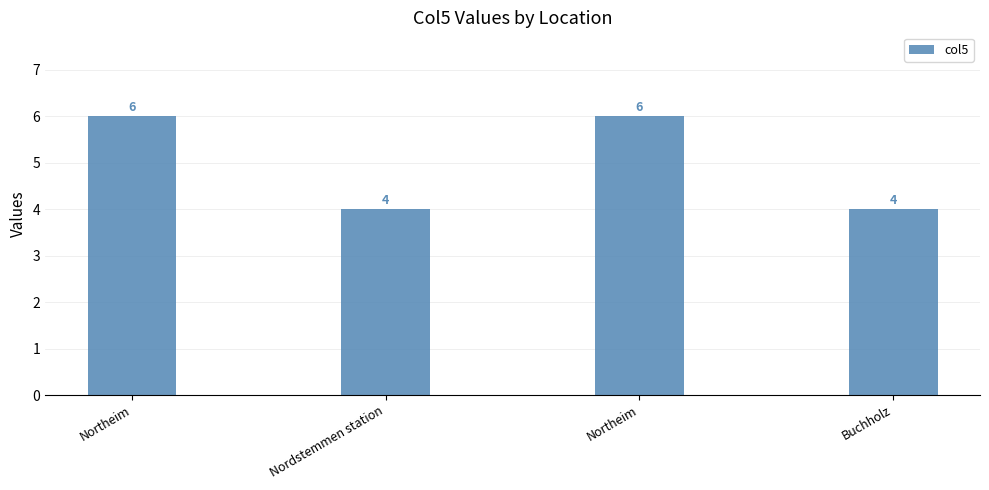

Rank the categories by value from highest to lowest.

Northeim, Northeim, Nordstemmen station, Buchholz